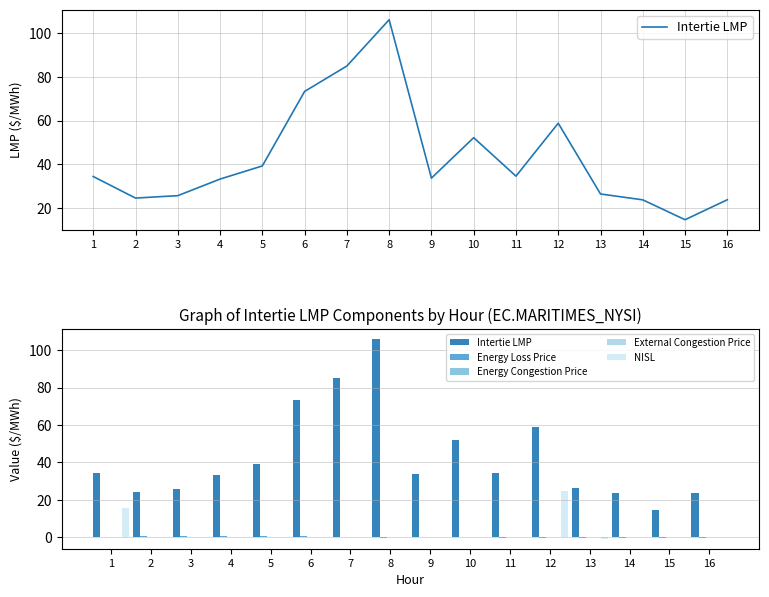

List the series in order of their peak value, lowest first.

Energy Congestion Price, External Congestion Price, Energy Loss Price, NISL, Intertie LMP